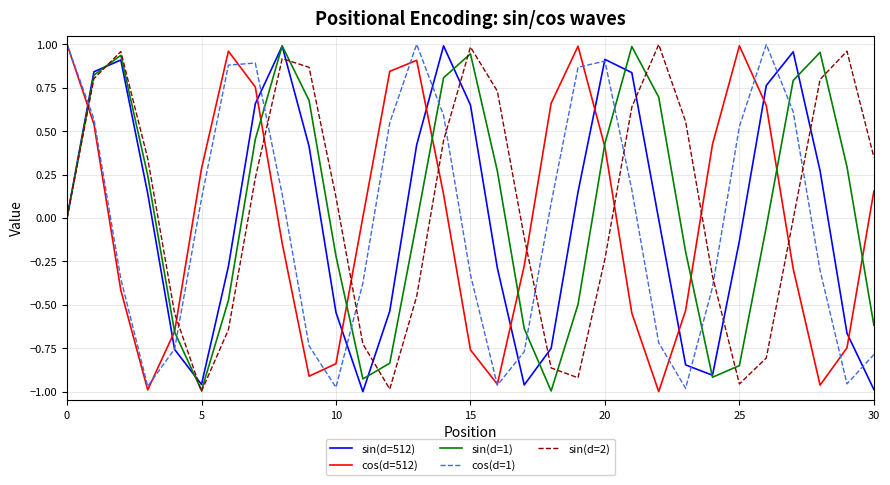

True or false: sin(d=512) has more than 0 points higher than both neighbors.

True